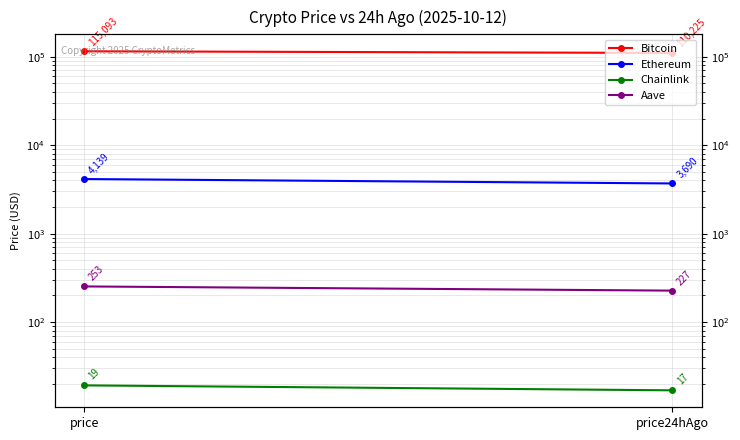

What is the difference between the highest and lowest values at price24hAgo?

110208.1